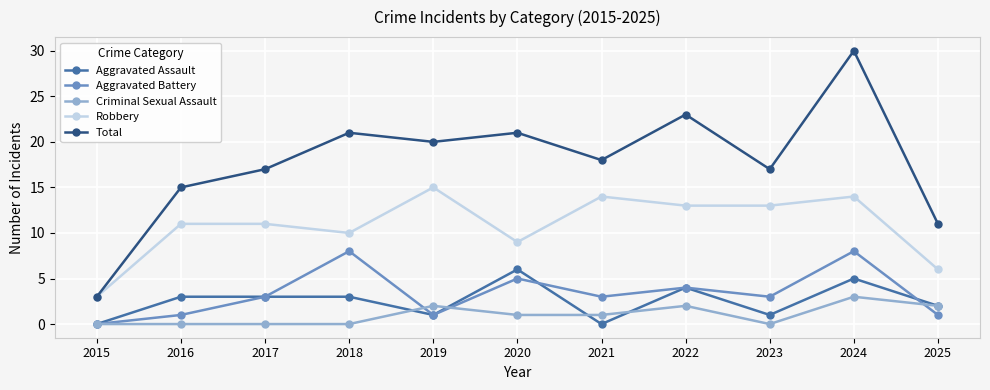

True or false: Criminal Sexual Assault and Total intersect in this chart.

False